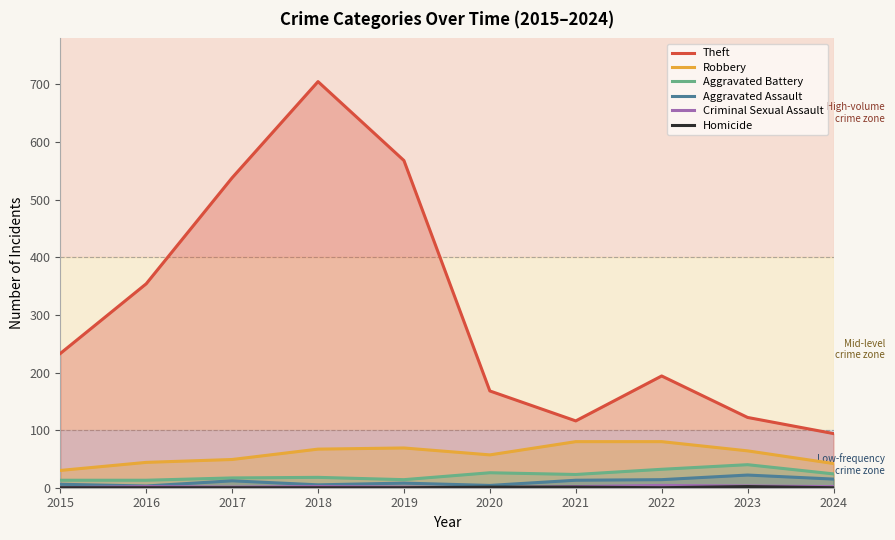

Which series has the widest spread of values?

Theft